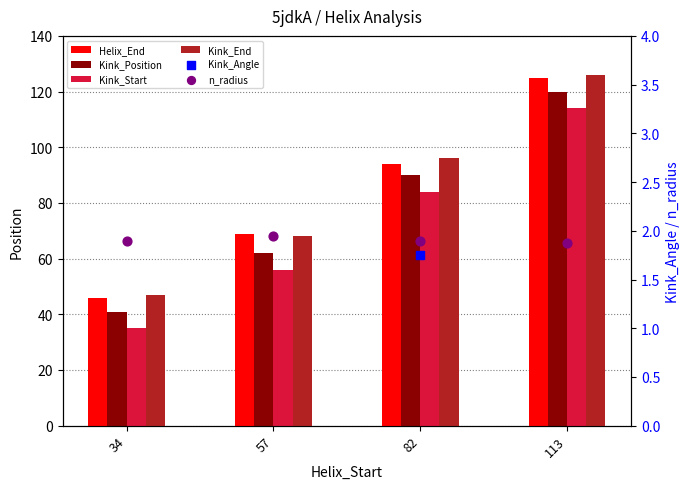

Which series reaches the minimum Y coordinate?

Kink_Angle